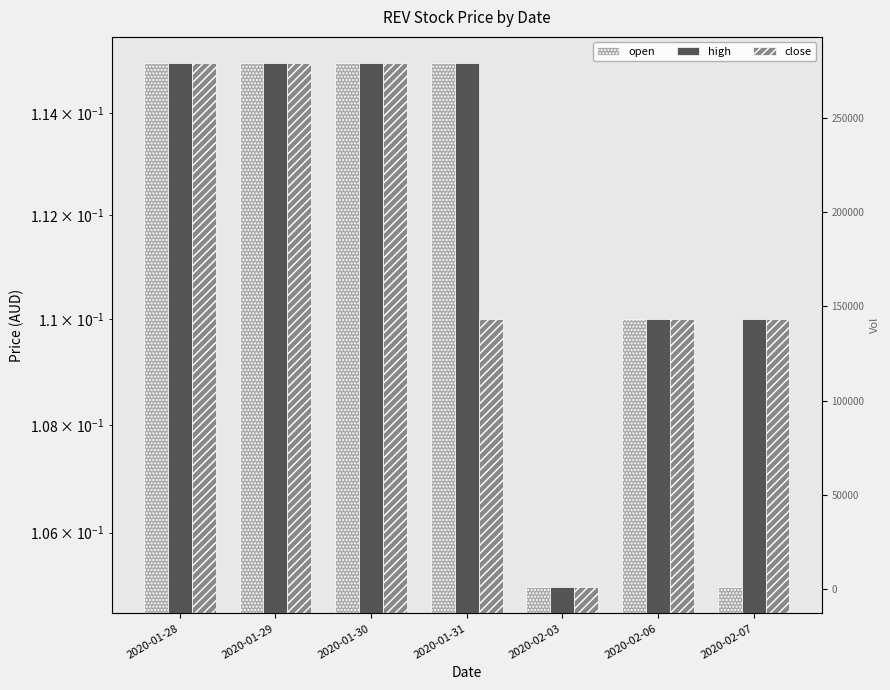

What is the lowest value of the open series?

0.1